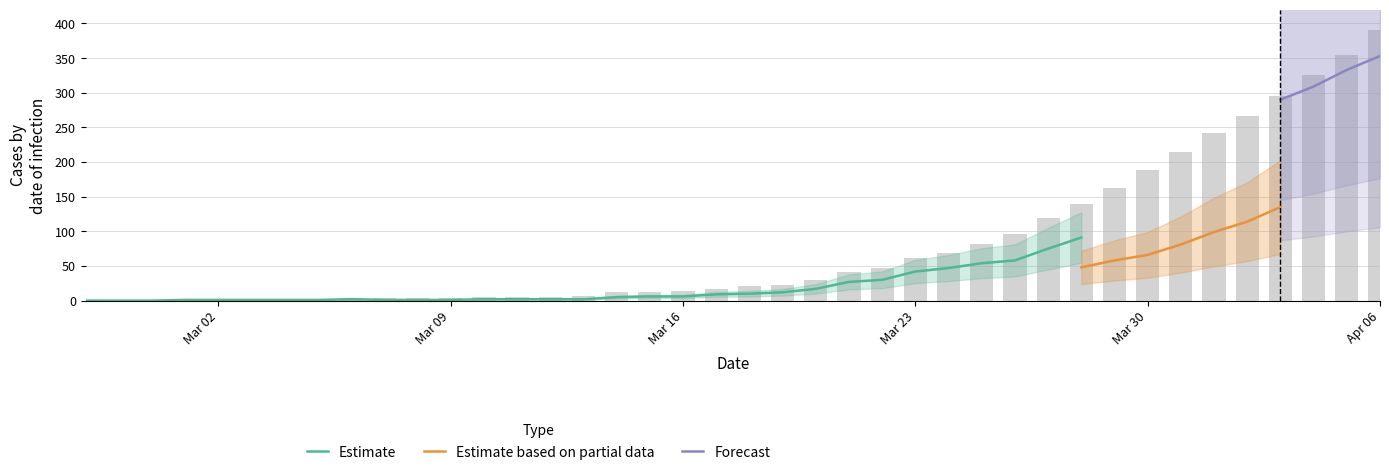

What is the label of the 9th bar from the left?

2020-03-06